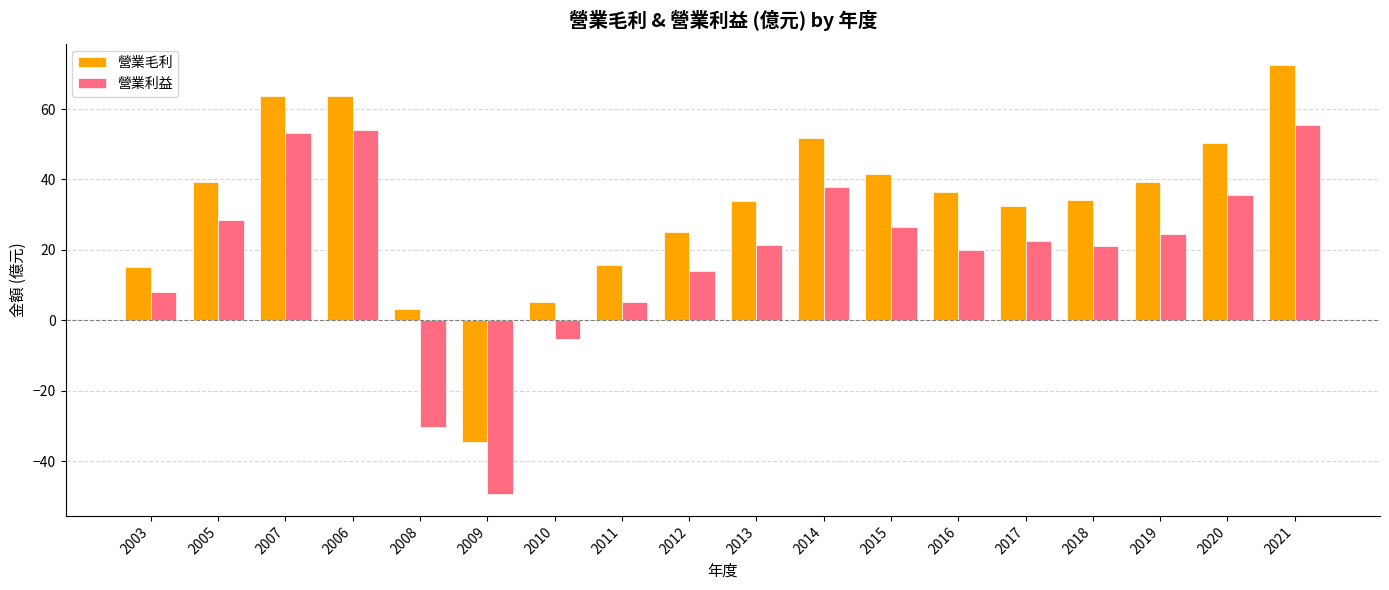

What are all the series names shown in the legend?

營業毛利, 營業利益